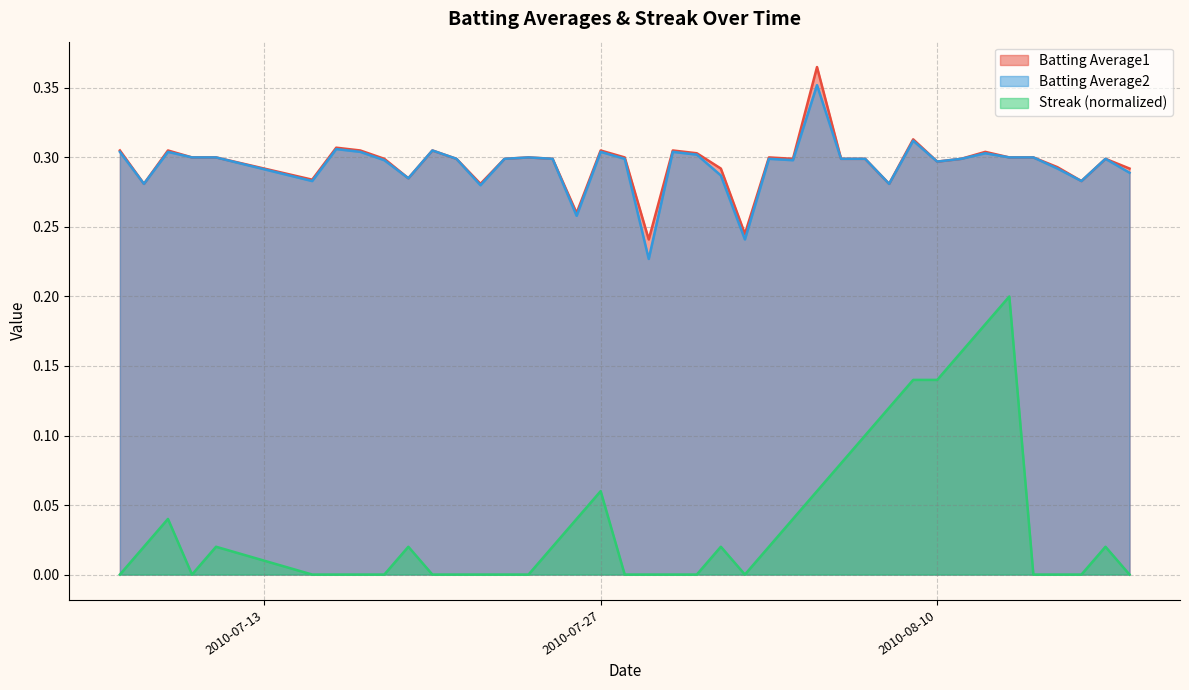

Which series has the largest range (max minus min)?

Streak (normalized)